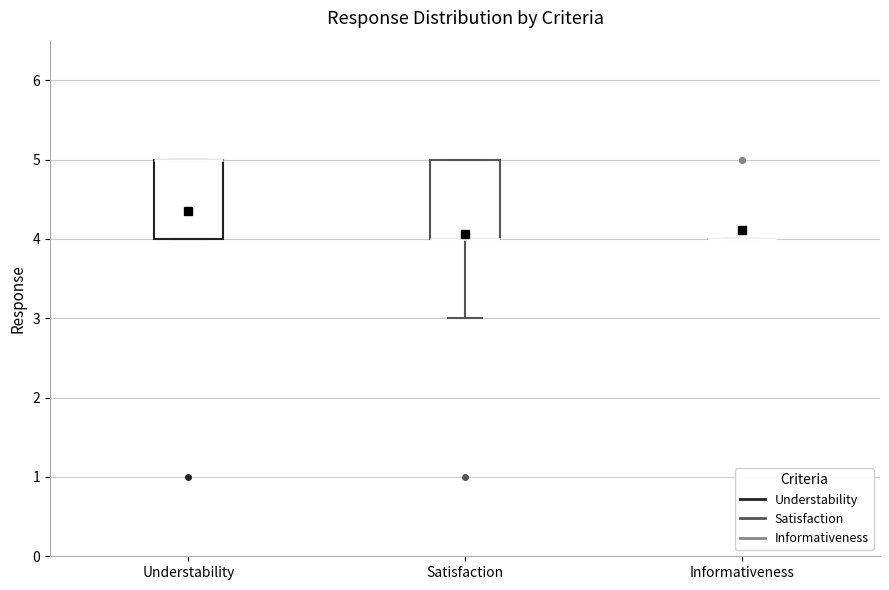

Reading left to right, read every box against the y-axis: the position of its median line, the range the box covers, and the ends of its whiskers. The values are not printed on the chart, so give them approximately, as read against the axis.

Understability: median 5 (drawn on the box's upper edge), box 4 to 5, whiskers 4 to 5
Satisfaction: median 4 (drawn on the box's lower edge), box 4 to 5, whiskers 3 to 5
Informativeness: box collapsed to a line at 4, whiskers 4 to 4